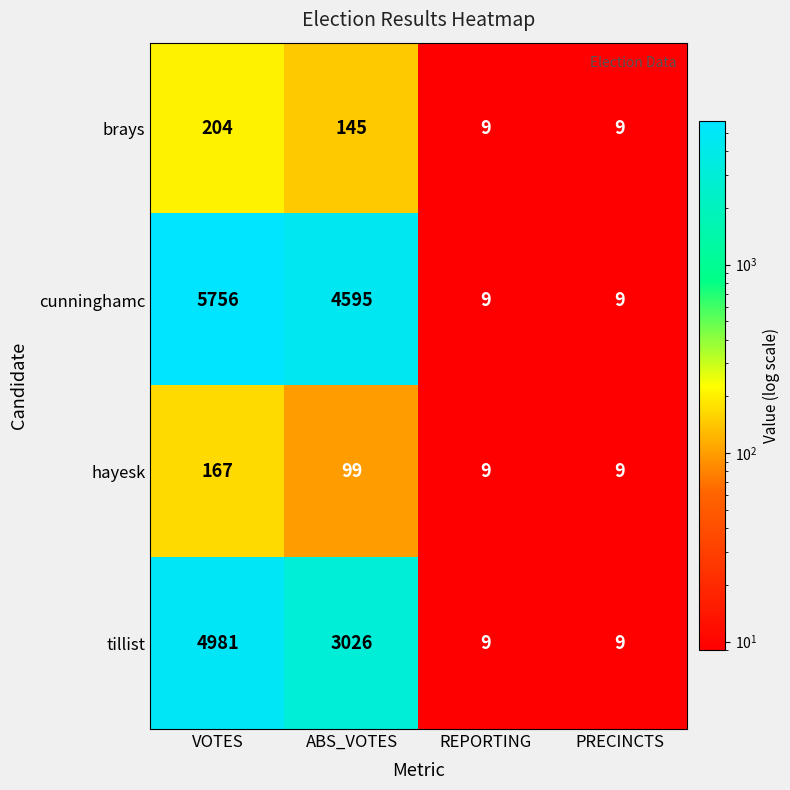

Reading left to right, what are all the values shown in this chart?

brays: 204	145	9	9
cunninghamc: 5756	4595	9	9
hayesk: 167	99	9	9
tillist: 4981	3026	9	9